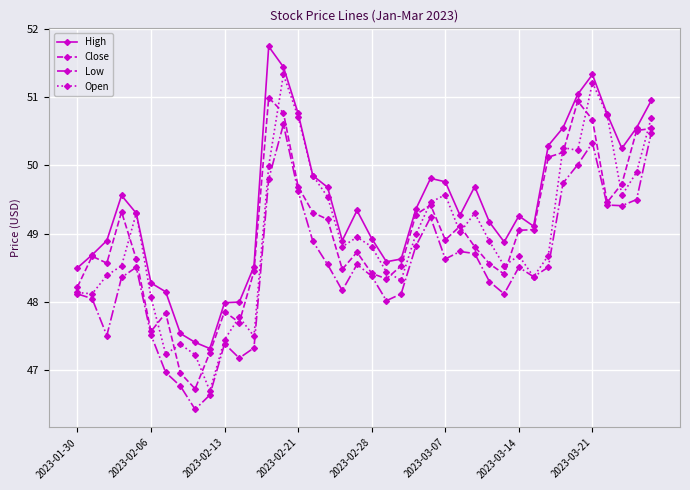

What is the value of the High point at the 22nd from the left?

48.6